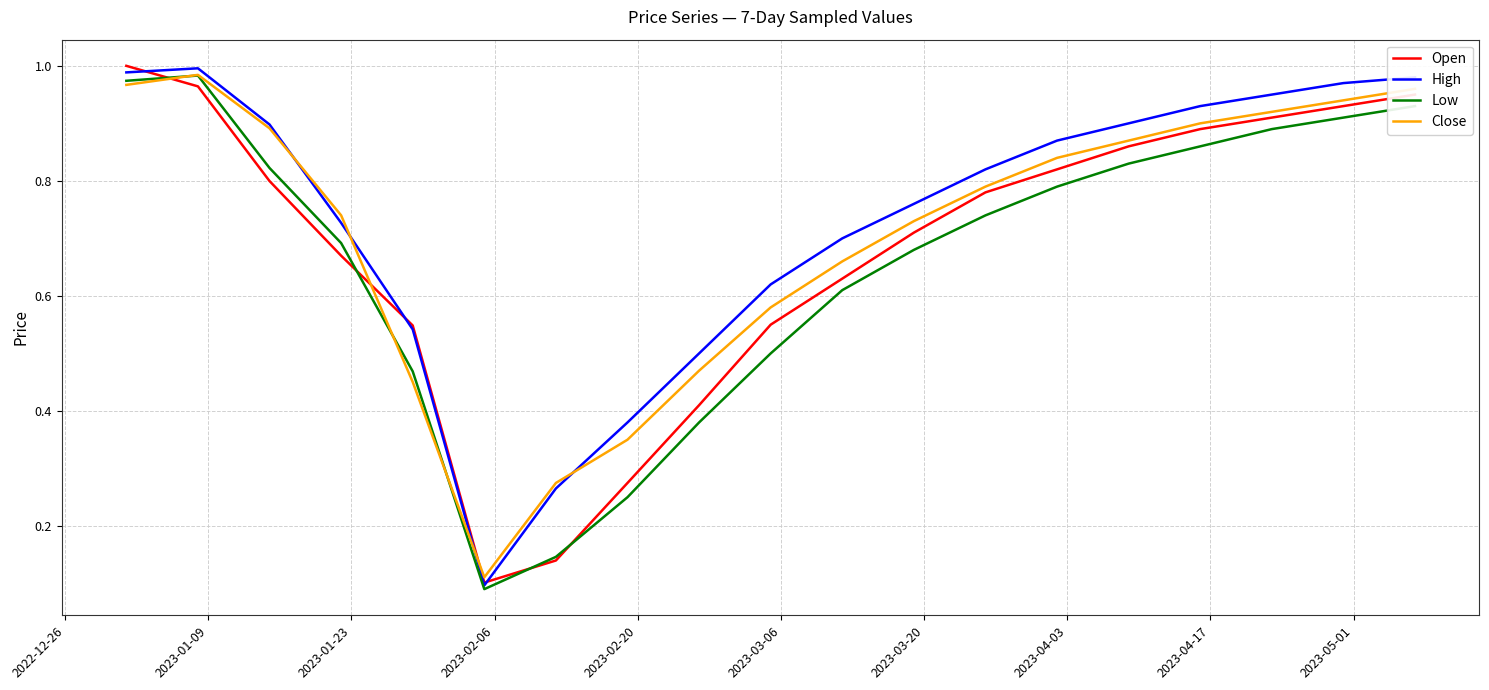

What are all the series names shown in the legend?

Open, High, Low, Close